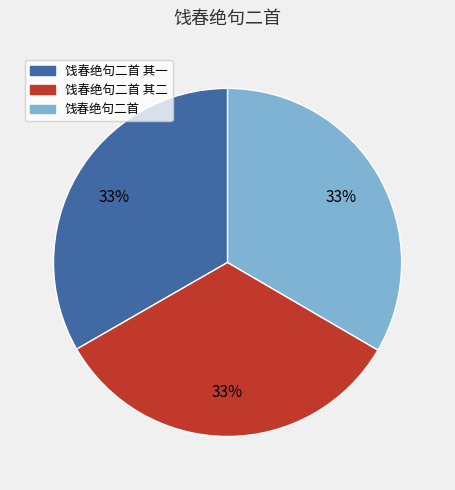

Does 饯春绝句二首 account for over 50% of the chart?

No